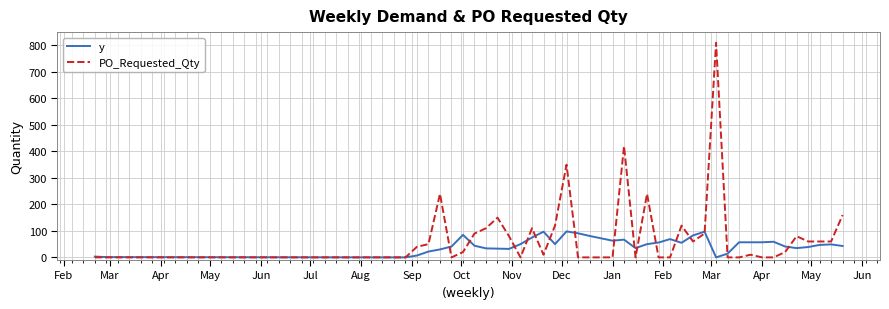

What is the highest value of the y series?

98